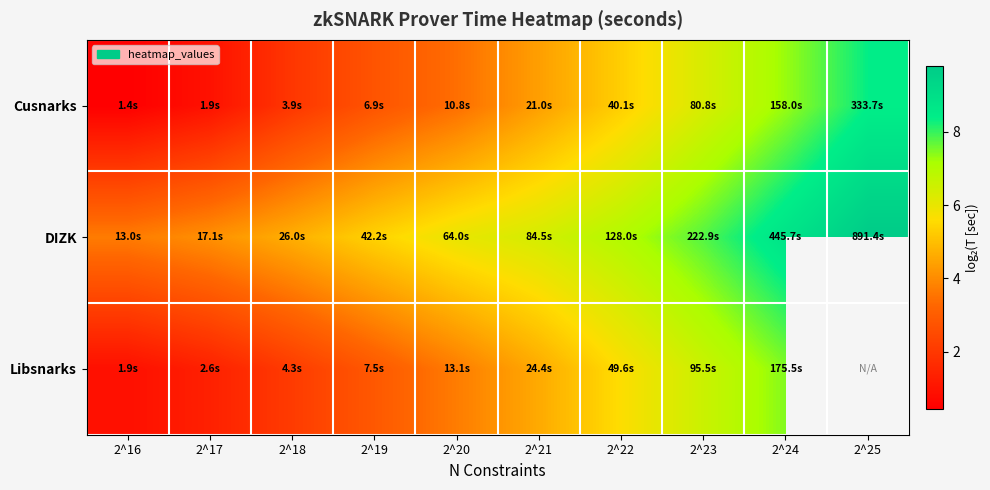

How many values in Libsnarks are above zero?

9